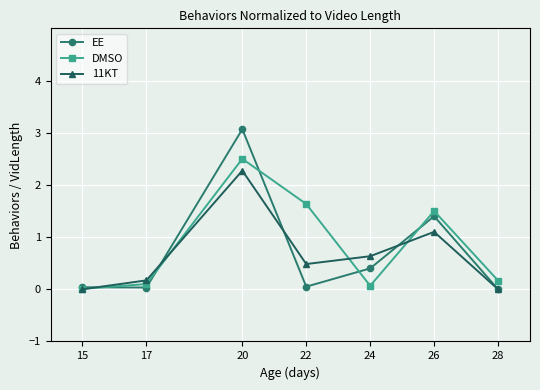

What is the value of the DMSO point at the 3rd from the left?

2.5